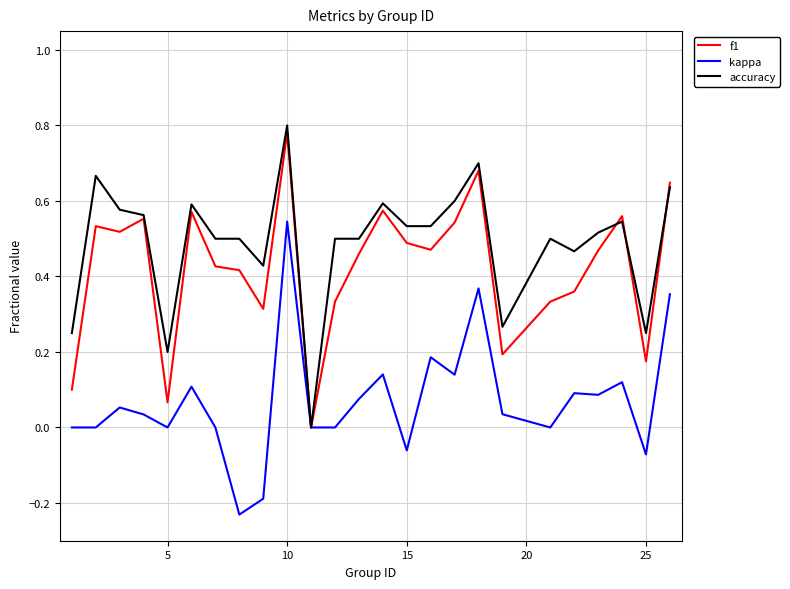

Rank the series by their average value, from highest to lowest.

accuracy, f1, kappa